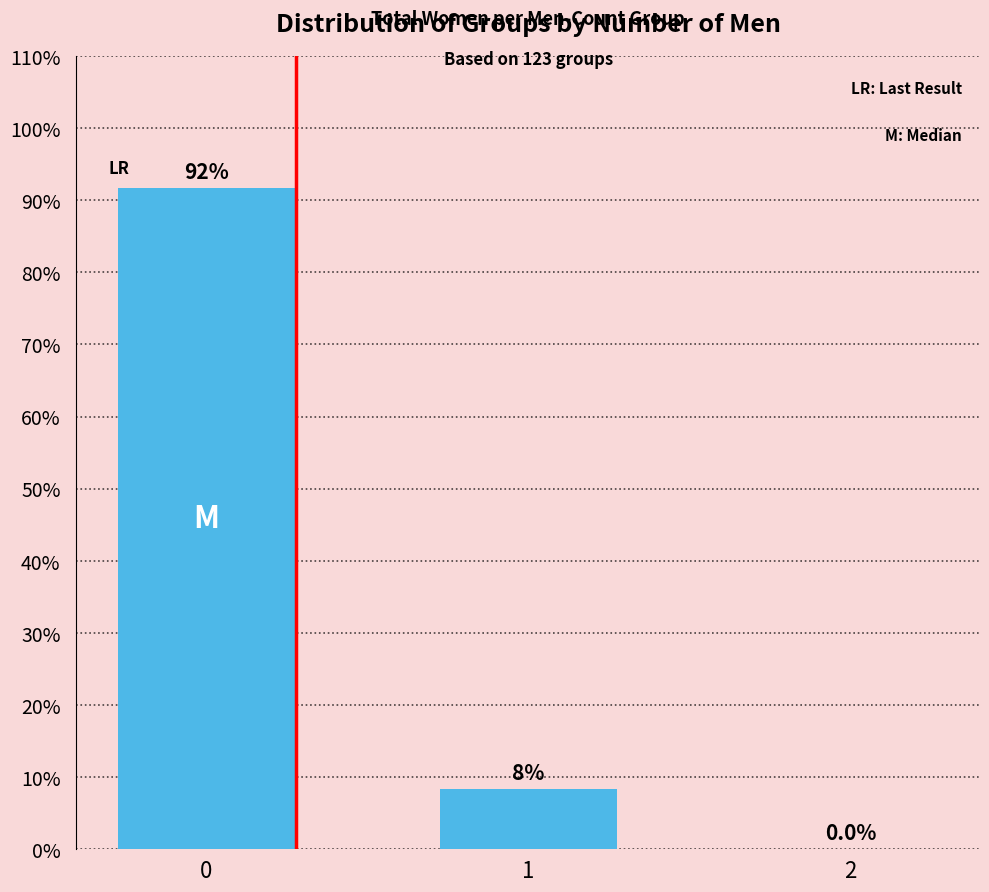

What is the sum of all values?

100.0